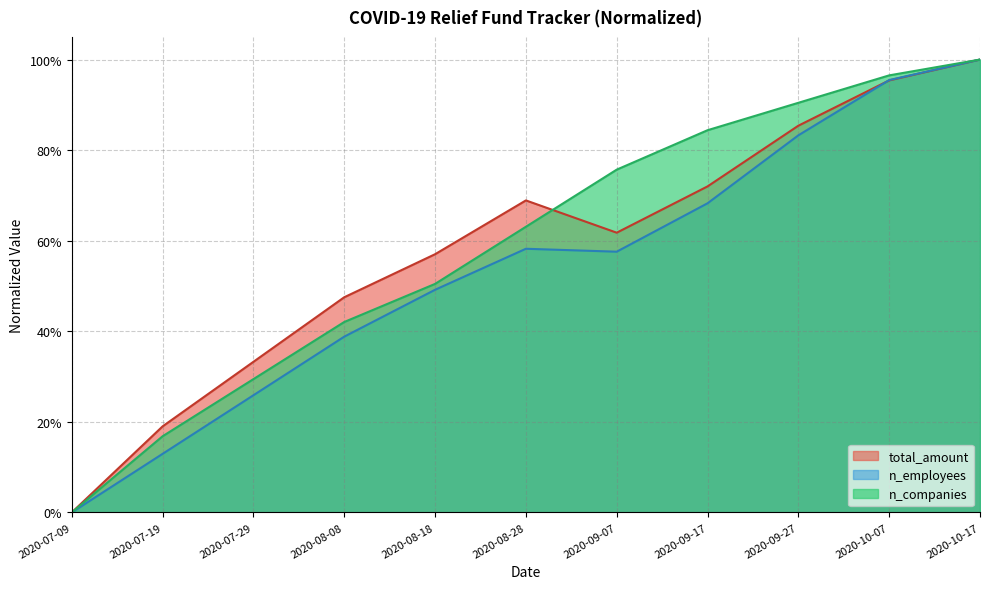

What is the total value across all series at 2020-10-17?

3.0